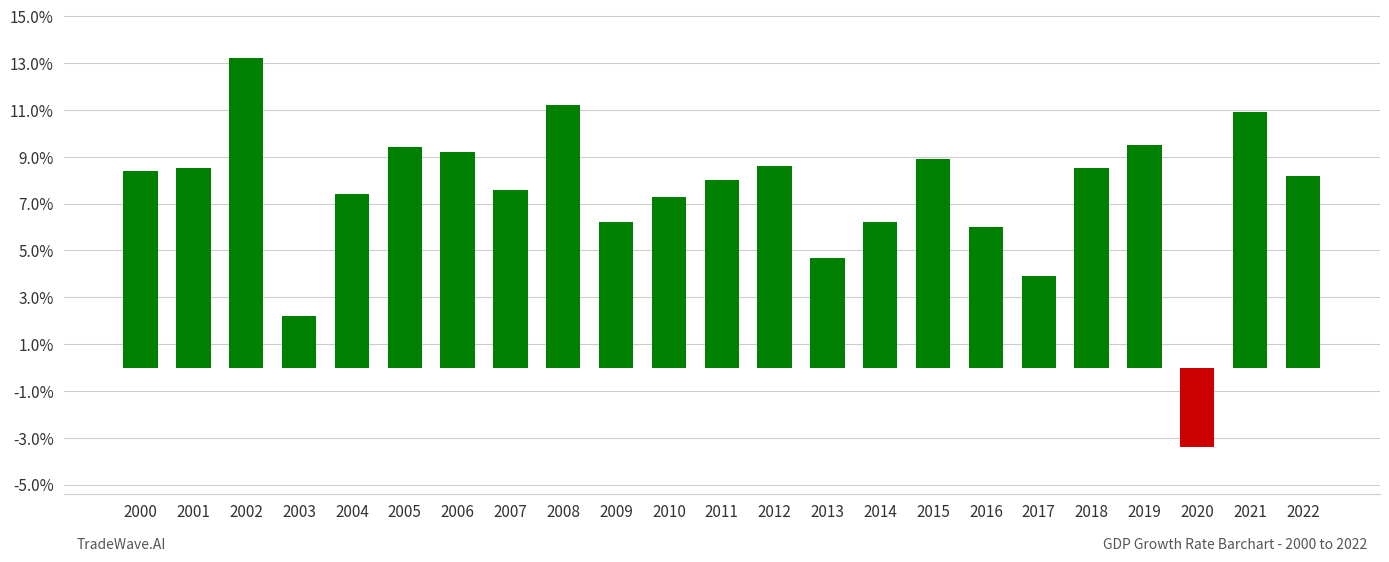

Which label corresponds to the smallest value in the chart?

2020